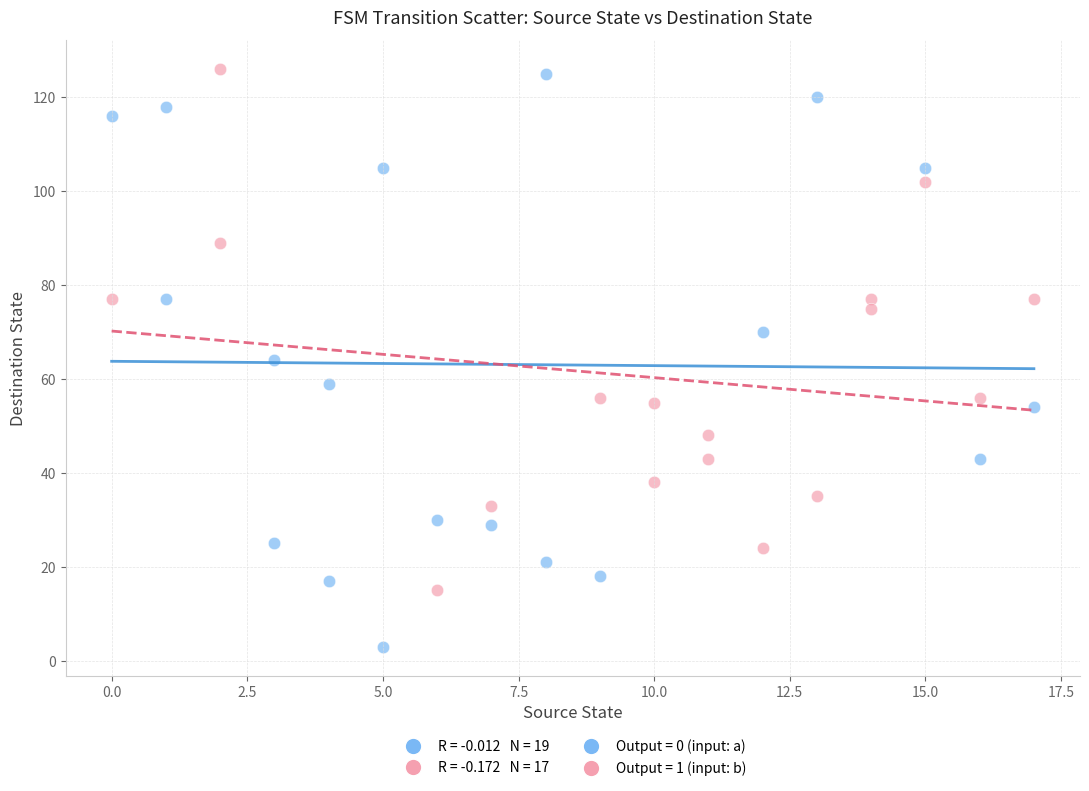

Which series has the widest spread of Y values?

Output = 0 (input: a)